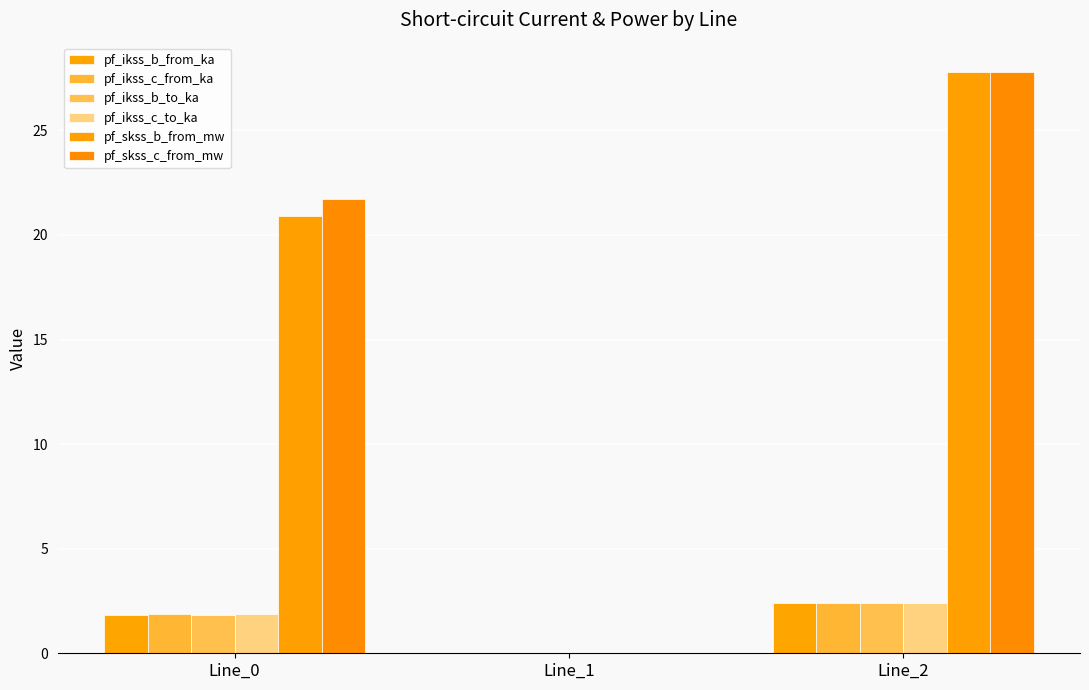

Reading right to left, list all the values displayed in this chart.

pf_ikss_b_from_ka: Line_2=2.4	Line_1=0.0	Line_0=1.8
pf_ikss_c_from_ka: Line_2=2.4	Line_1=0.0	Line_0=1.9
pf_ikss_b_to_ka: Line_2=2.4	Line_1=0.0	Line_0=1.8
pf_ikss_c_to_ka: Line_2=2.4	Line_1=0.0	Line_0=1.9
pf_skss_b_from_mw: Line_2=27.8	Line_1=0.0	Line_0=20.9
pf_skss_c_from_mw: Line_2=27.8	Line_1=0.0	Line_0=21.7